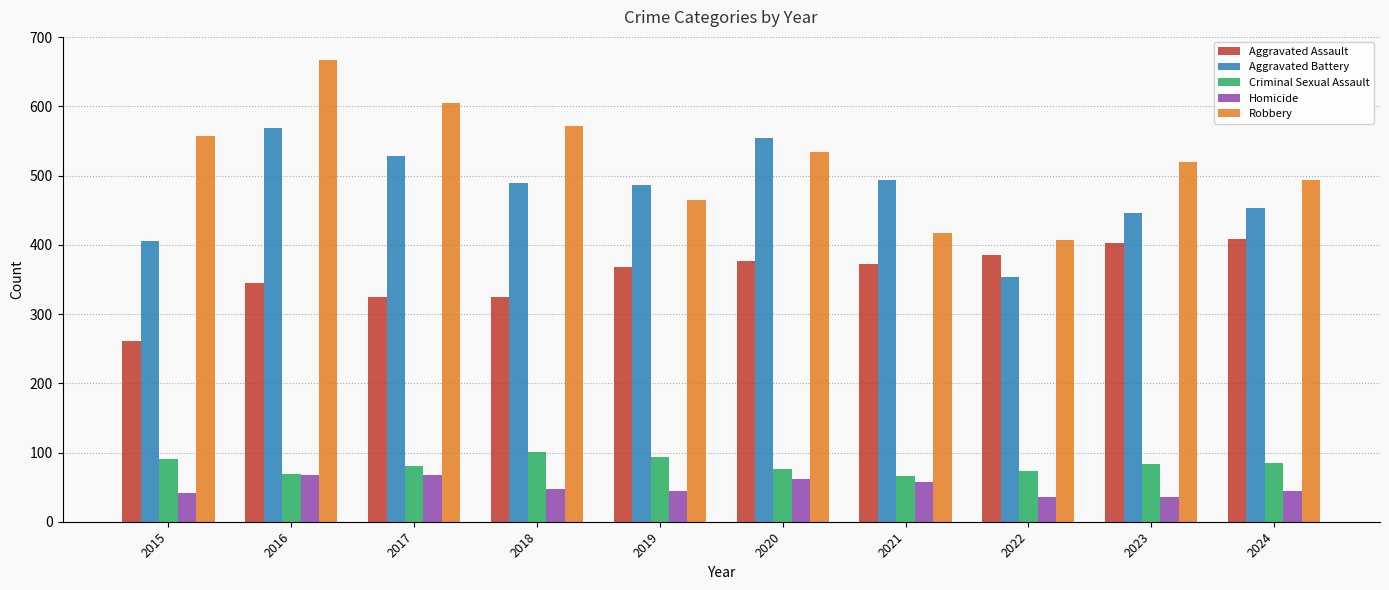

Between 2018 and 2022, which series saw the biggest shift?

Robbery